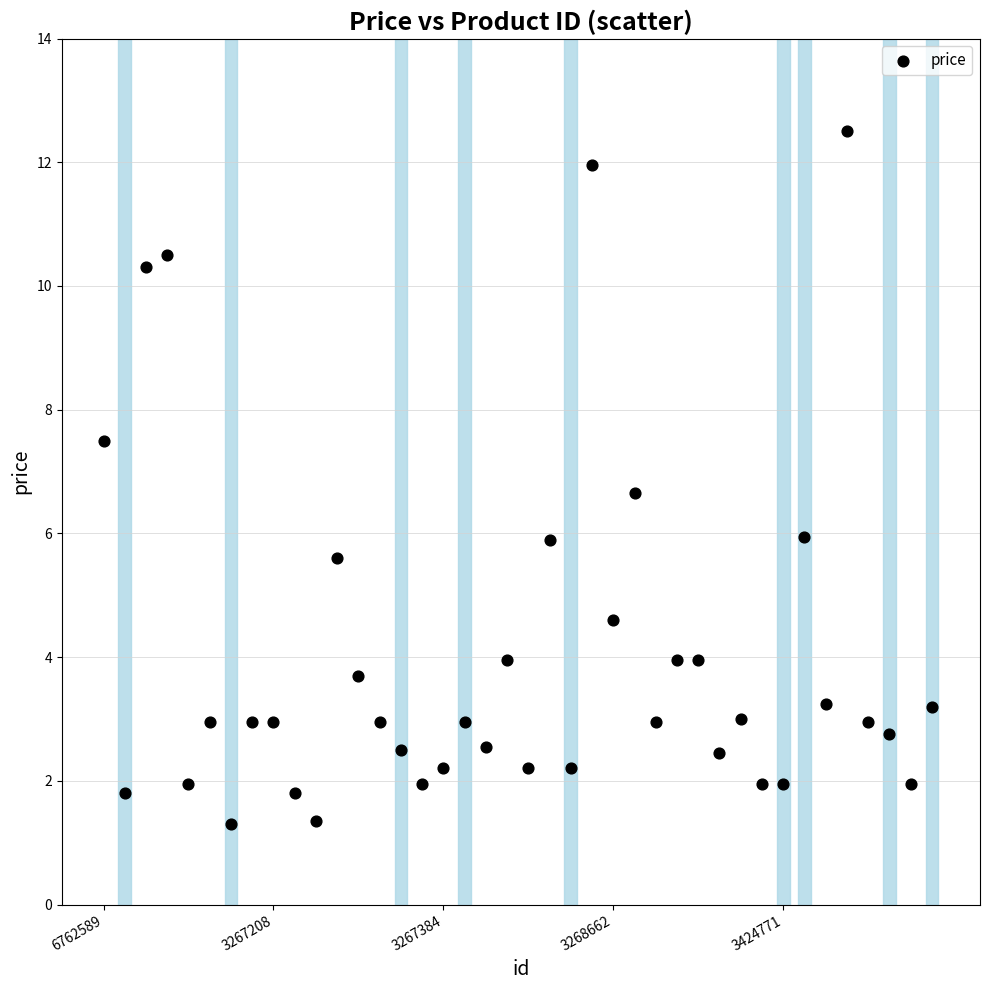

What is the range of Y values (max minus min)?

11.2